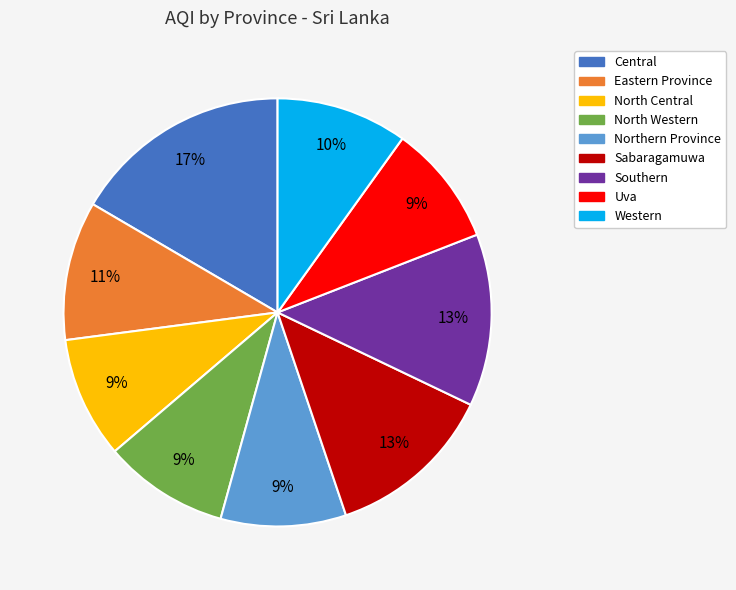

Does North Western account for over 50% of the chart?

No